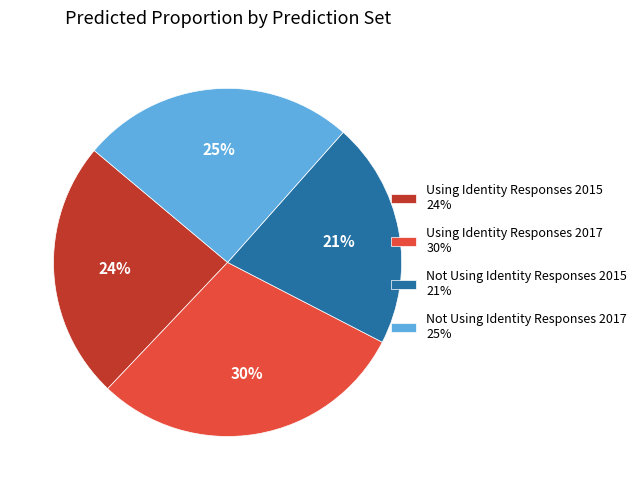

True or false: Using Identity Responses 2017 accounts for 15% of the total.

False